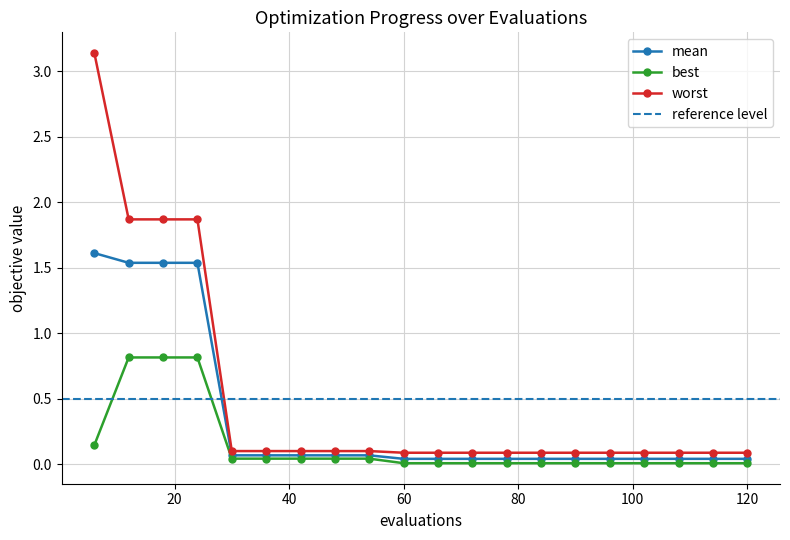

At how many categories does at least one series exceed 0?

20